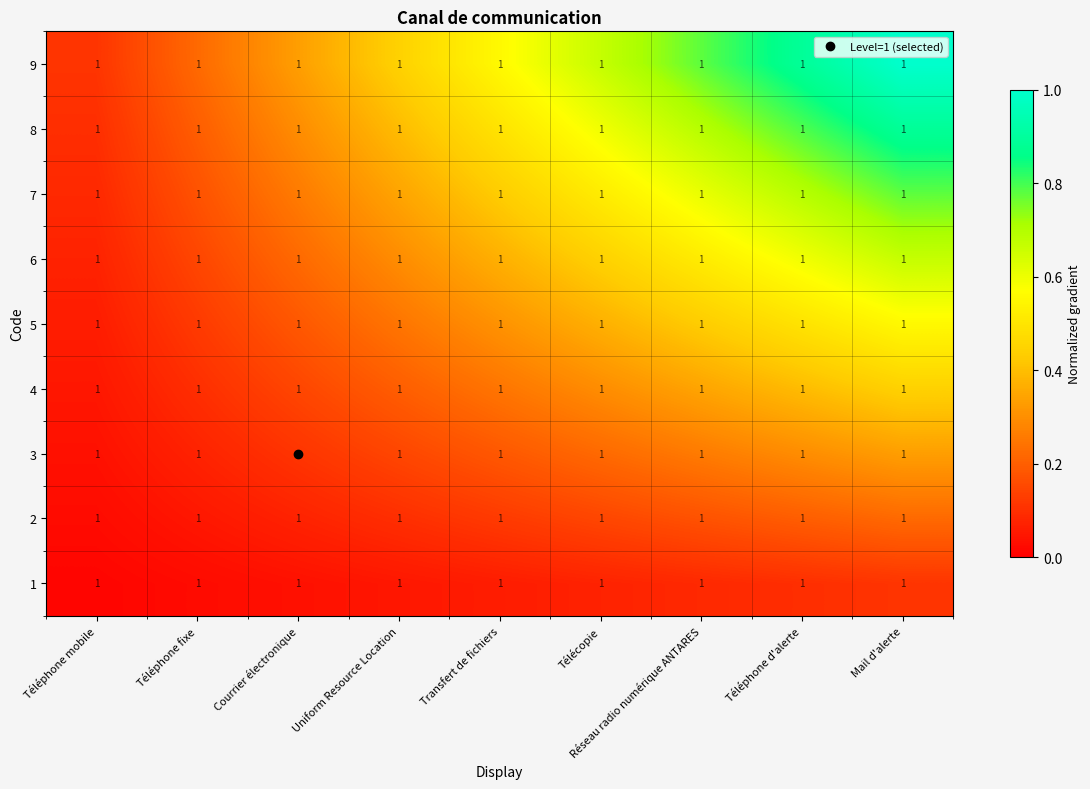

Which has a higher value, Mail d'alerte or Transfert de fichiers?

Mail d'alerte